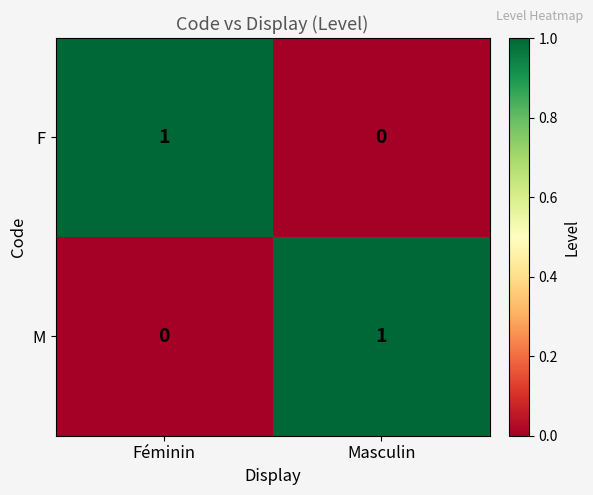

At which label does F reach its peak?

Féminin